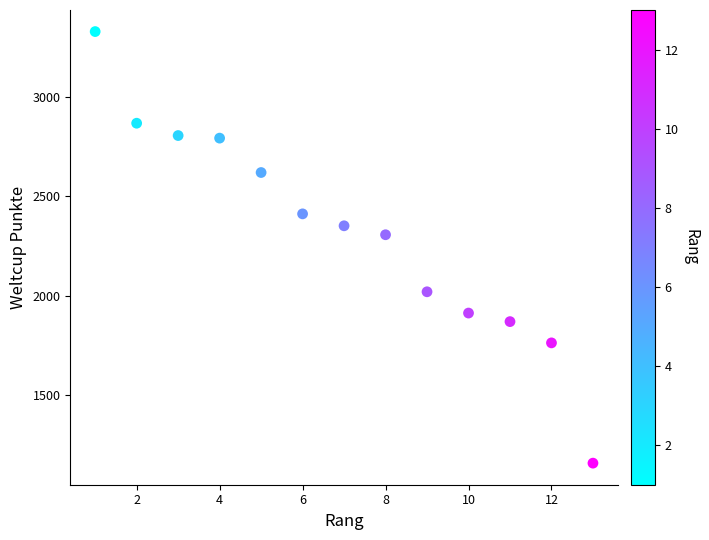

What Y value in the scatter plot is closest to 2243?

2307